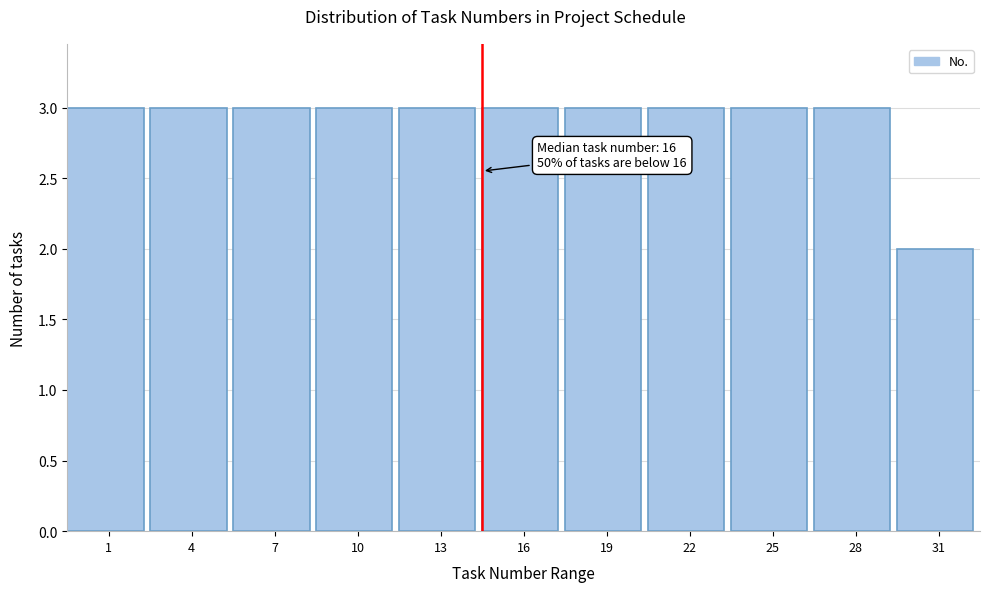

Reading left to right, list all the values displayed in this chart.

3	3	3	3	3	3	3	3	3	3	2